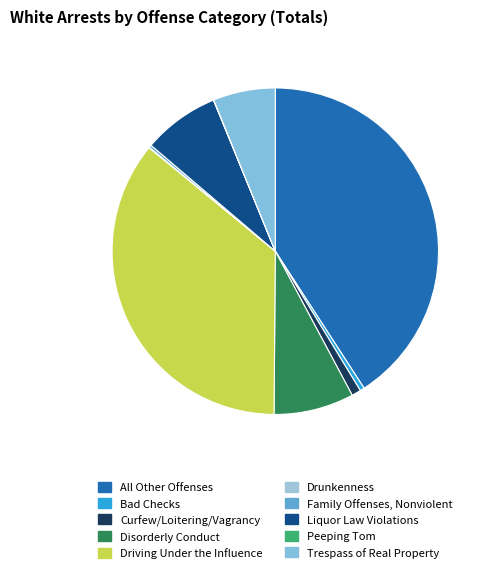

How much of the chart is everything except All Other Offenses?

59.2%